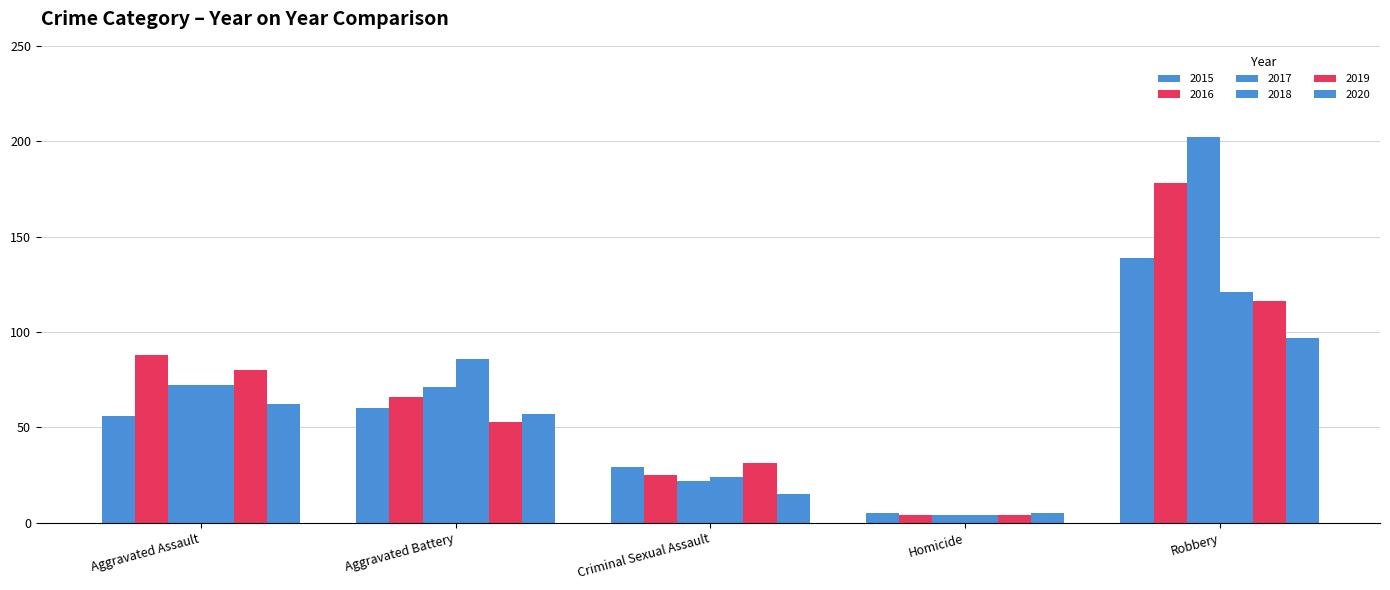

Between Aggravated Battery and Homicide, which series saw the biggest shift?

2018